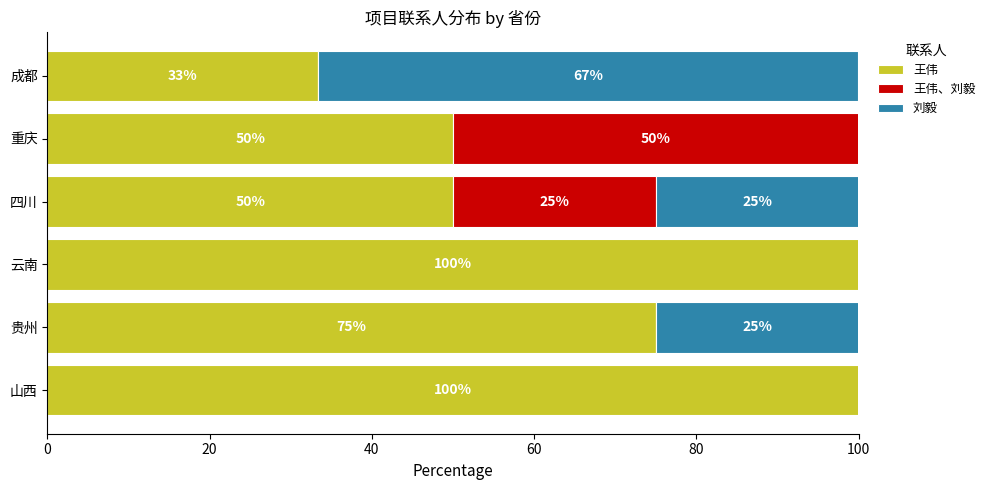

Where is 王伟 nearest to the value 66?

贵州